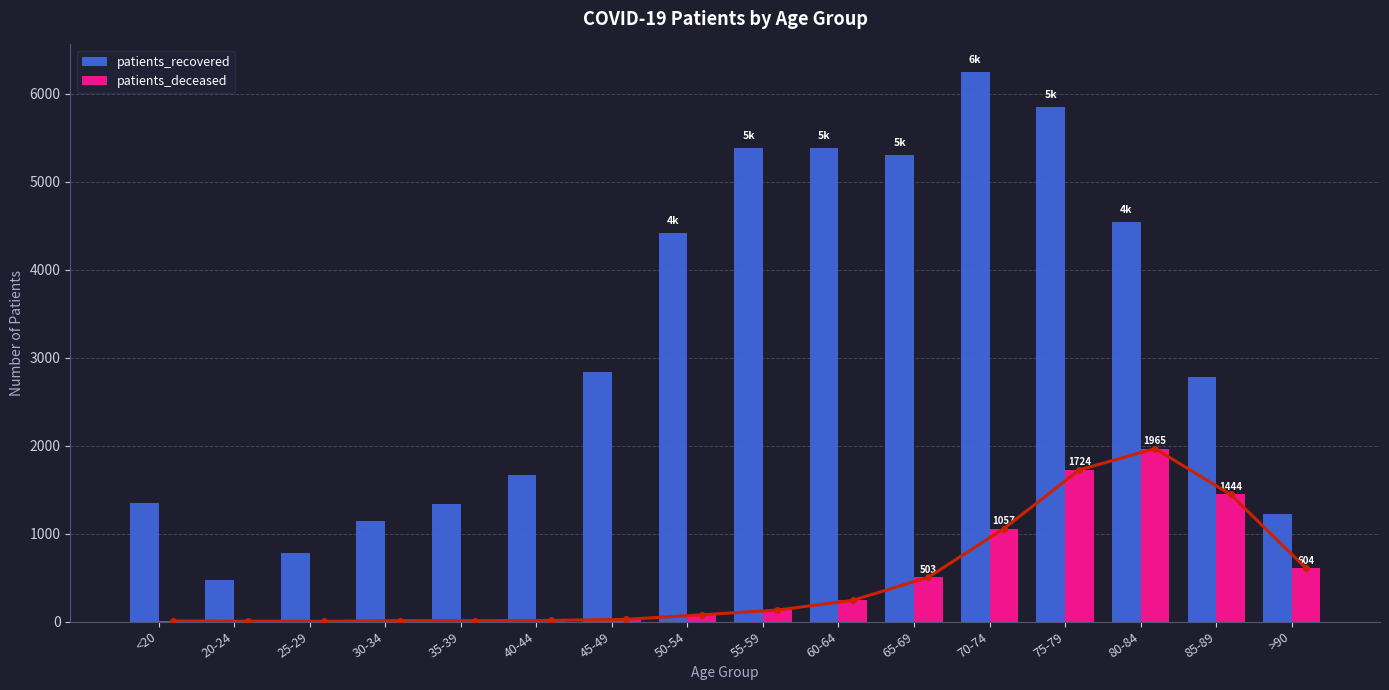

The value of patients_recovered at 80-84 is 4542. True or false?

True